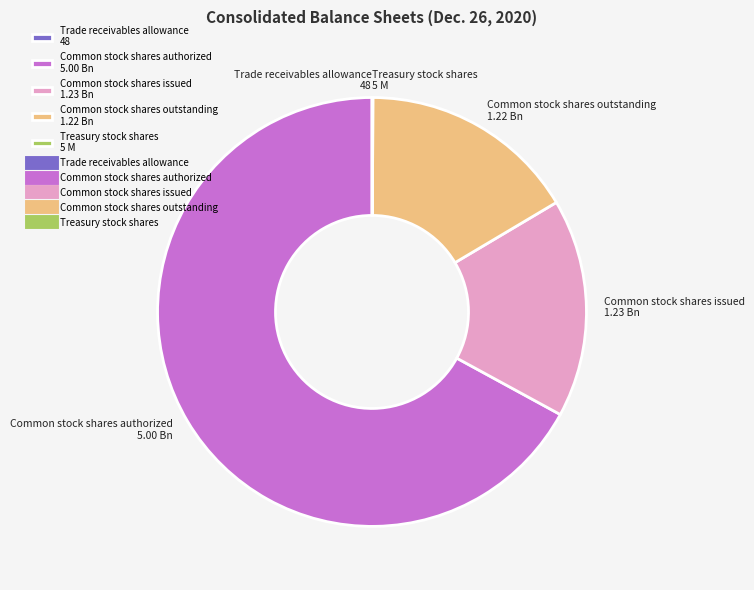

Combined, do Common stock shares authorized 5.00 Bn and Common stock shares outstanding 1.22 Bn account for over 50%?

Yes